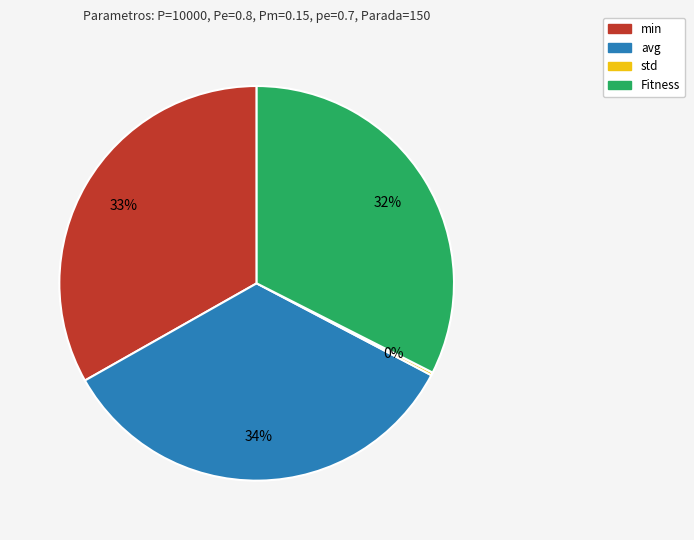

Combined, do avg and min account for over 50%?

Yes